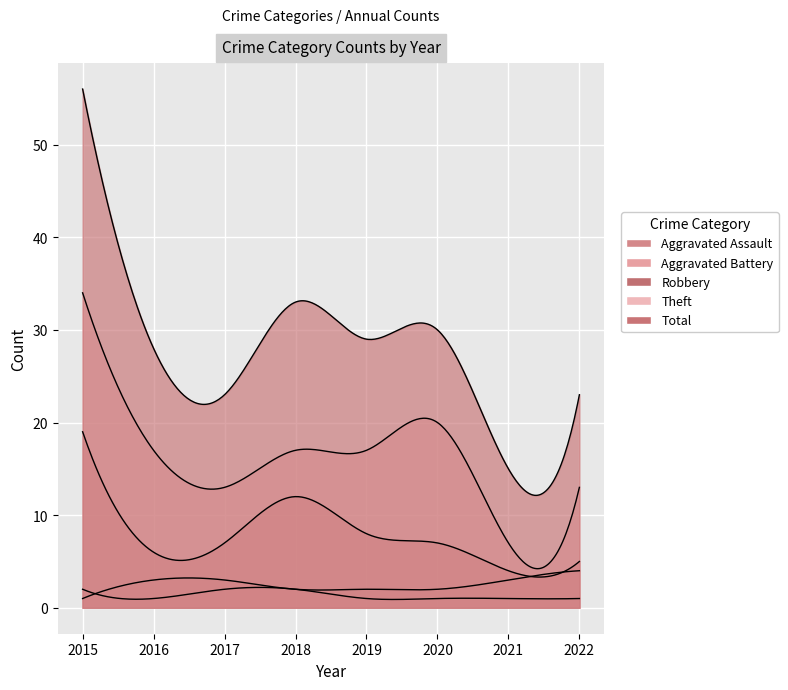

True or false: Theft and Aggravated Battery intersect in this chart.

False